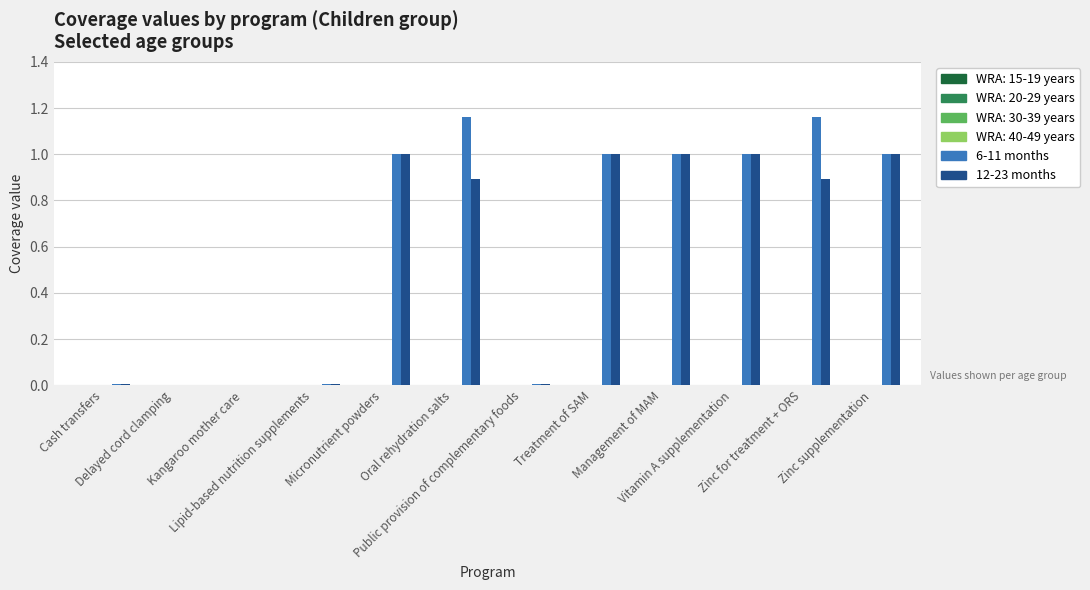

What is the sum of all 6-11 months values?

7.3